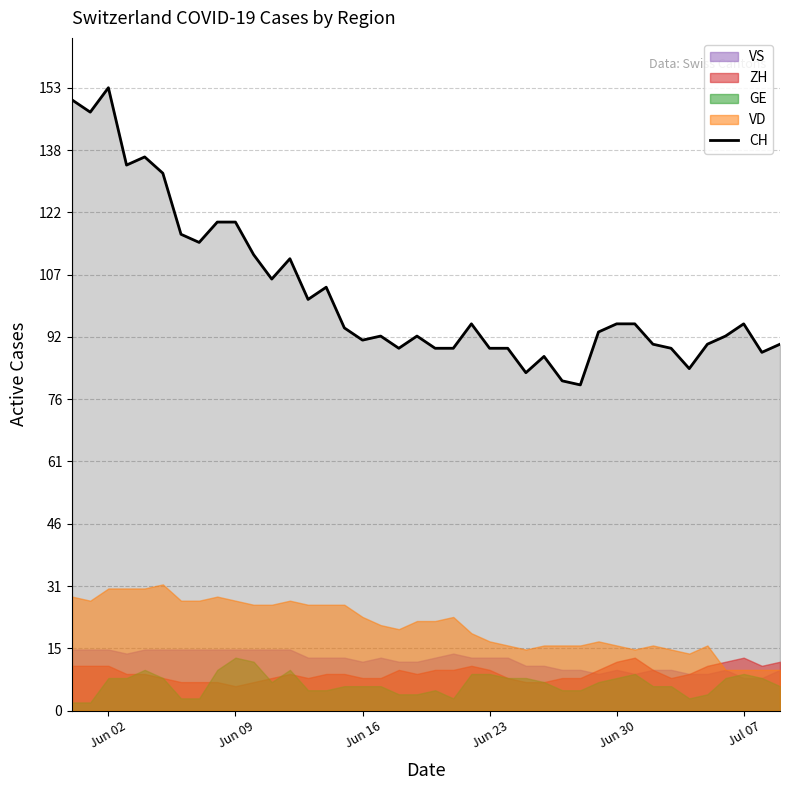

Which series has the largest total across all categories?

CH